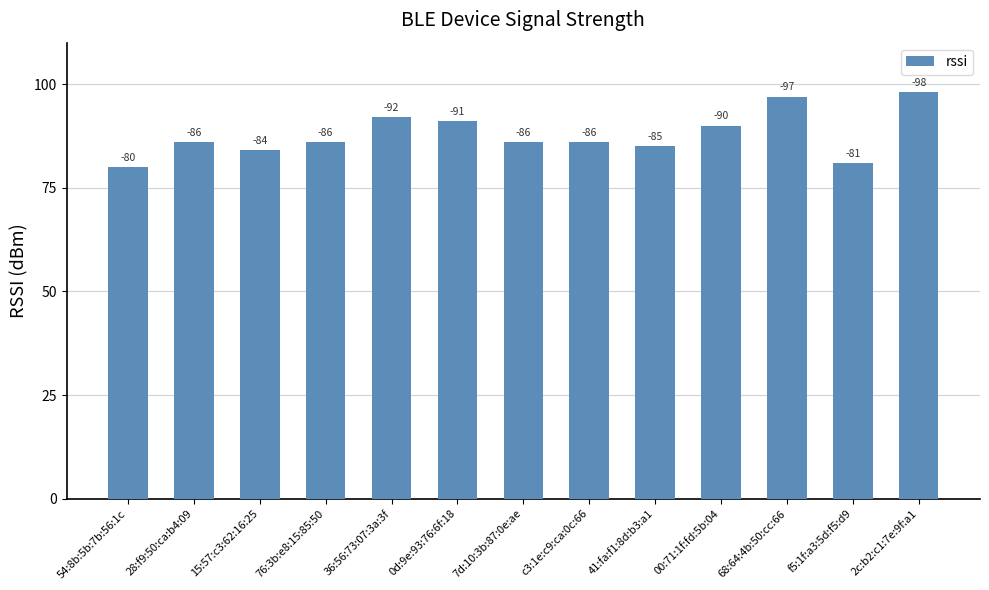

Rank the categories by value from lowest to highest.

54:8b:5b:7b:56:1c, f5:1f:a3:5d:f5:d9, 15:57:c3:62:16:25, 41:fa:f1:8d:b3:a1, 28:f9:50:ca:b4:09, 76:3b:e8:15:85:50, 7d:10:3b:87:0e:ae, c3:1e:c9:ca:0c:66, 00:71:1f:fd:5b:04, 0d:9e:93:76:6f:18, 36:56:73:07:3a:3f, 68:64:4b:50:cc:66, 2c:b2:c1:7e:9f:a1